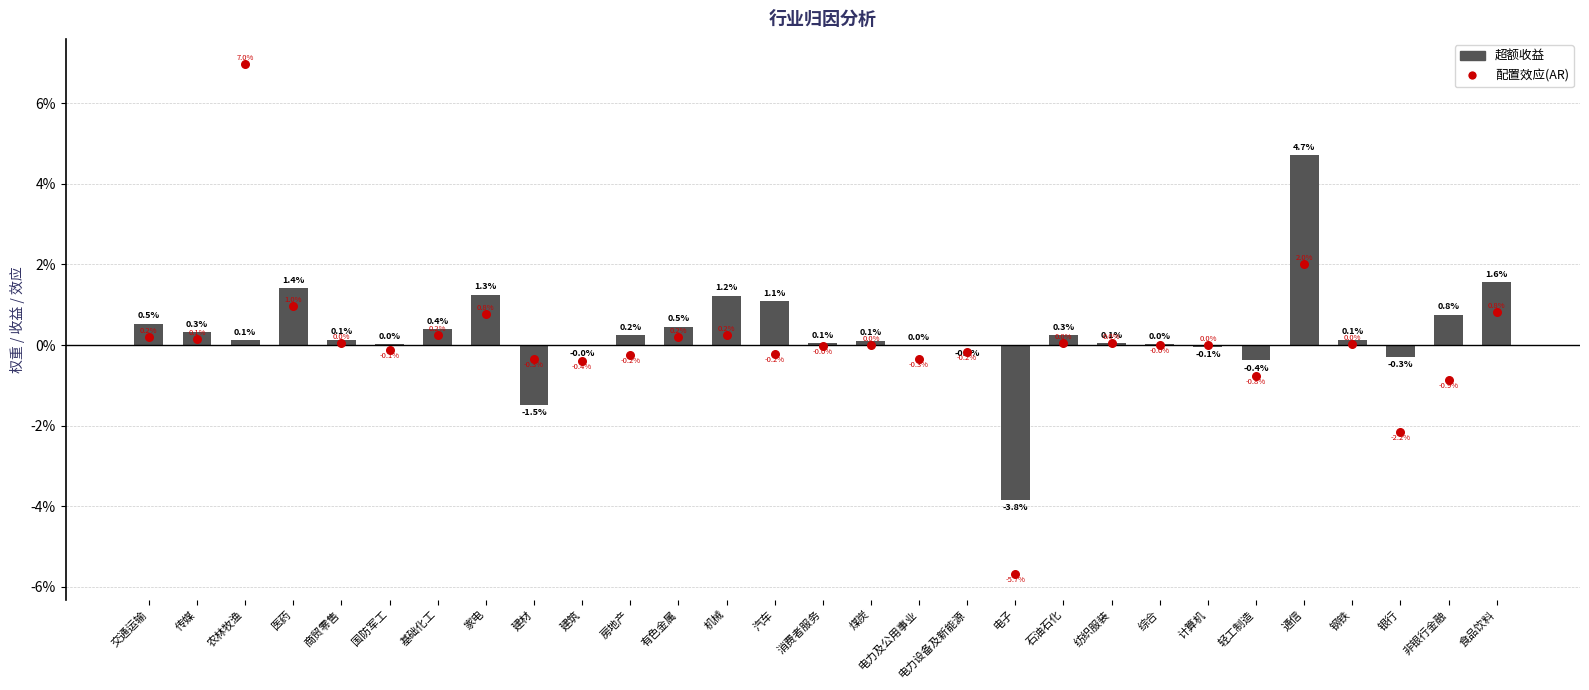

Which series has the widest spread of Y values?

配置效应(AR)